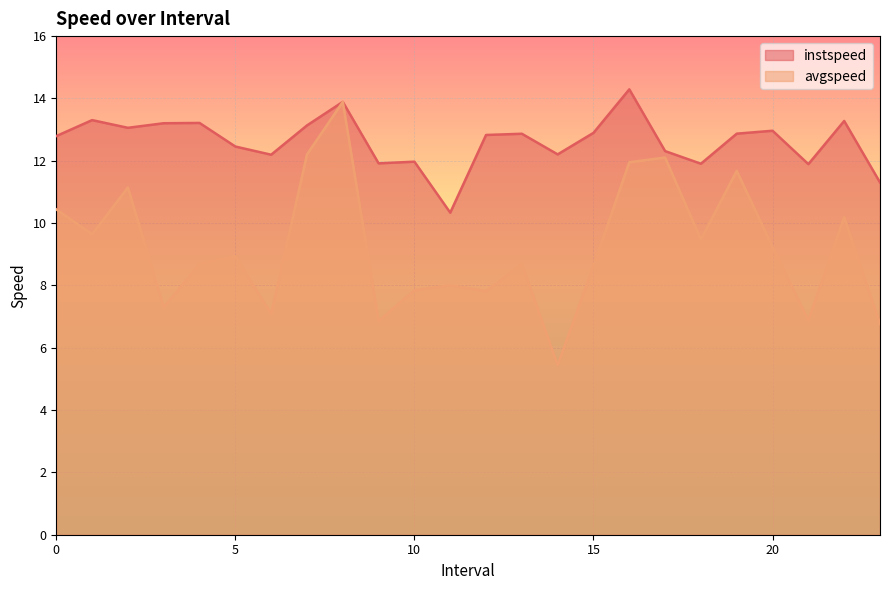

List the series in order of their peak value, lowest first.

avgspeed, instspeed